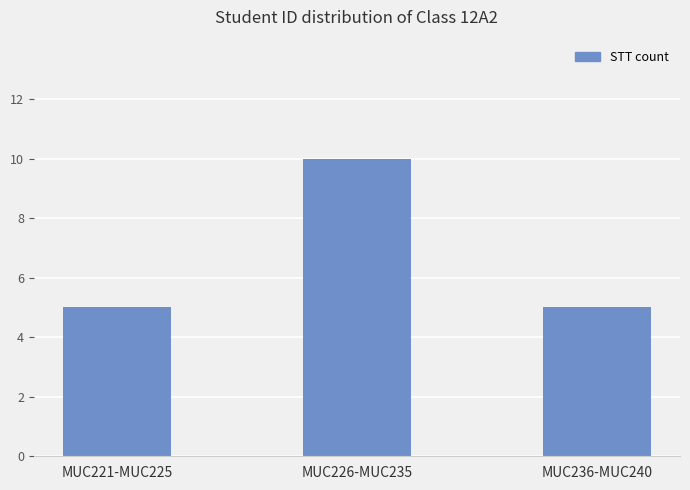

What is the value of the 3rd bar from the left?

5